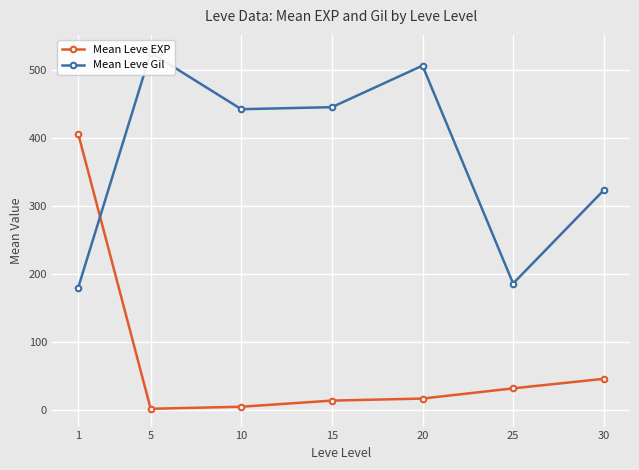

Count the number of data series in this chart.

2